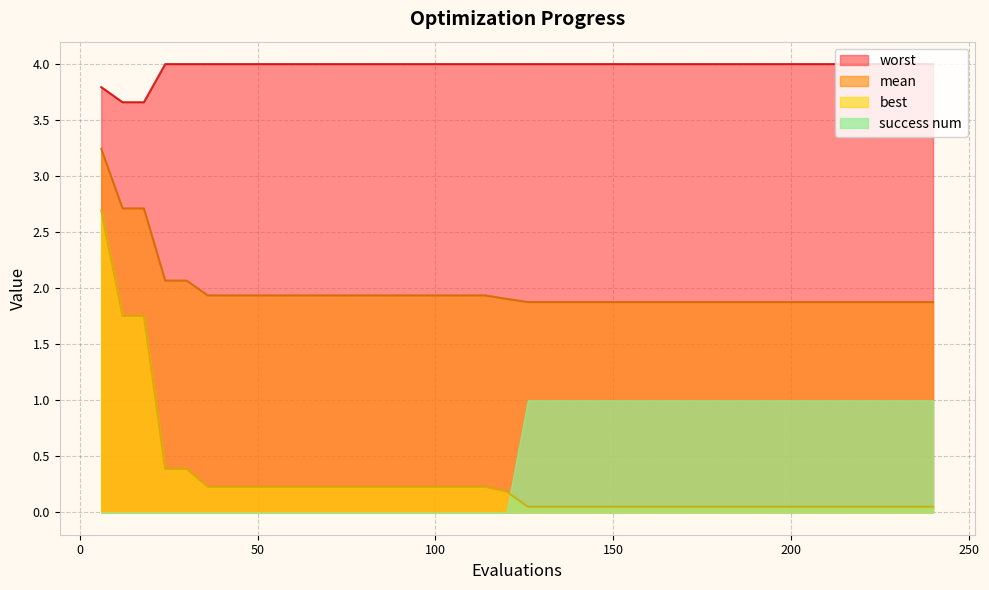

What is the sum of the worst values at 6 and 84?

7.8